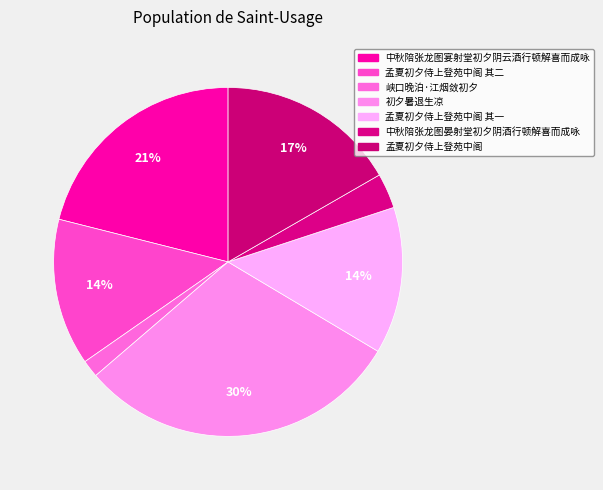

What is the largest slice in the pie chart?

初夕暑退生凉